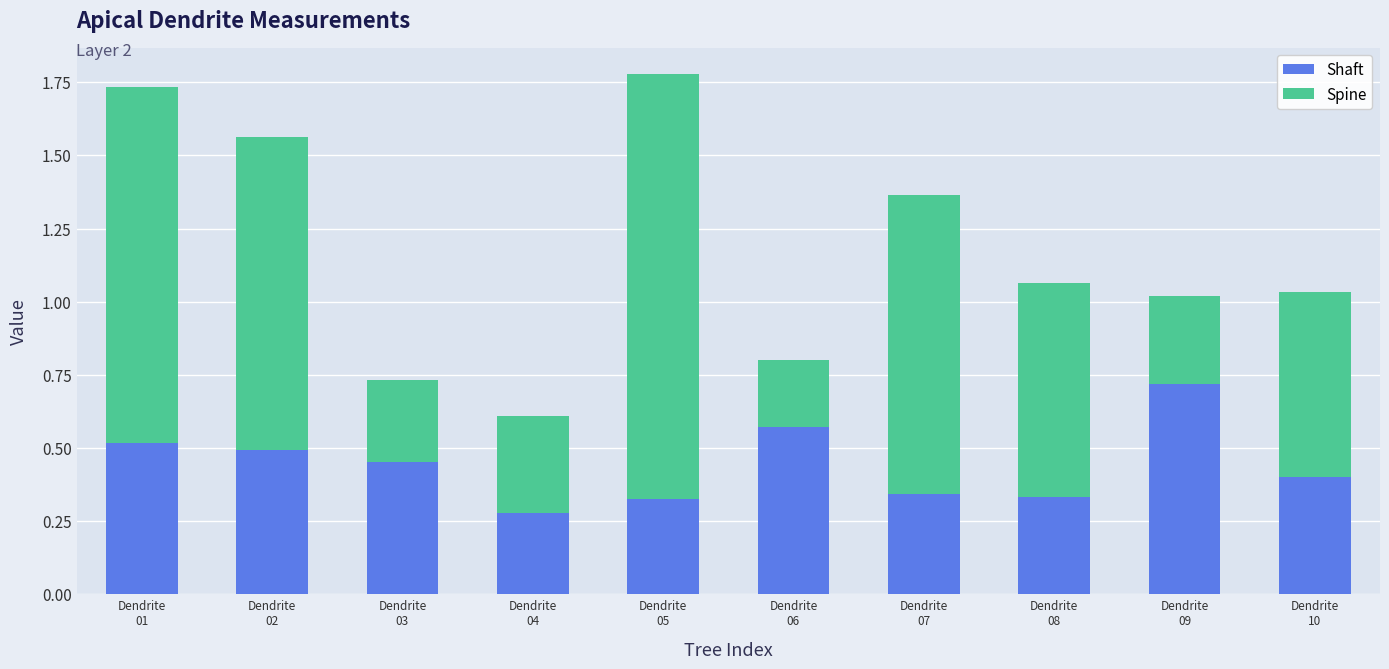

At which label does Shaft reach its peak?

Dendrite
09